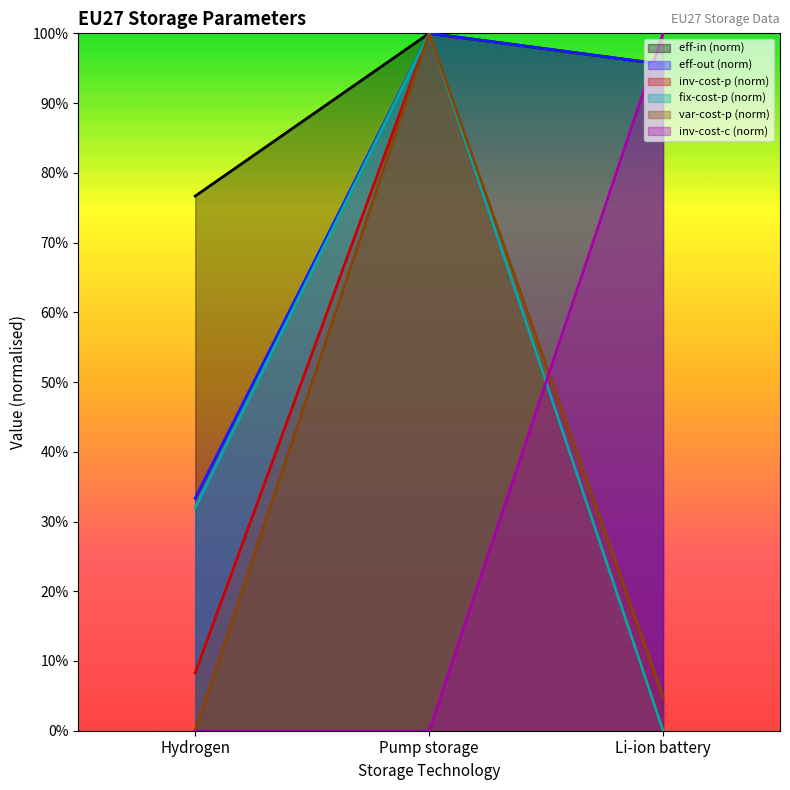

The value of eff-in at Pump storage is 1.6. True or false?

False